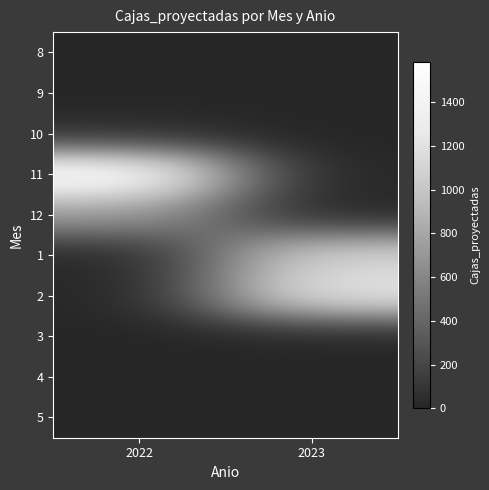

List the series in order of their peak value, highest first.

11, 2, 1, 12, 10, 8, 9, 3, 4, 5